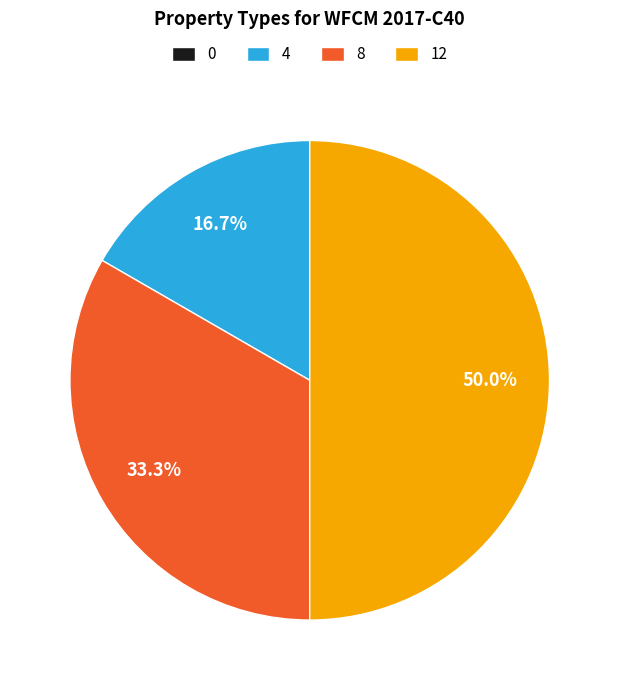

Between 4 and 8, which is larger?

8